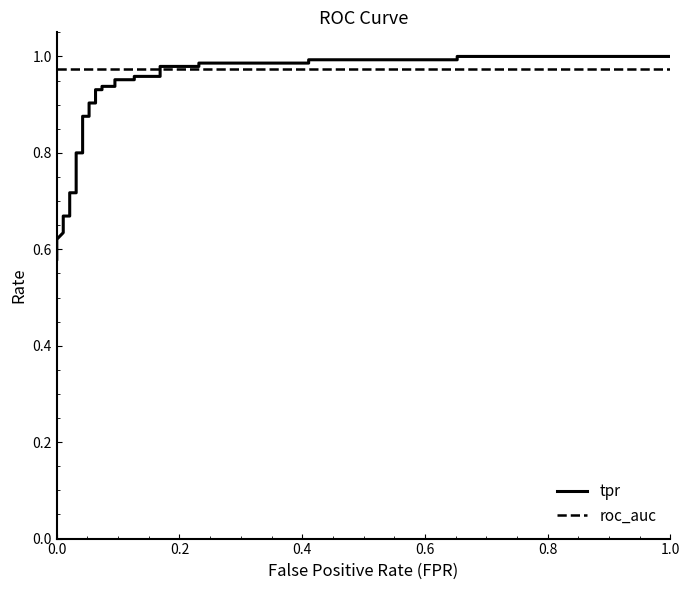

Reading left to right, list all the values displayed in this chart.

tpr: 0.6	0.6	0.6	0.6	0.6	0.7	0.7	0.7	0.7	0.7	0.7	0.8	0.8	0.9	0.9	0.9	0.9	0.9	0.9	0.9	0.9	1.0	1.0	1.0	1.0	1.0	1.0	1.0	1.0	1.0	1.0	1.0	1.0
roc_auc: 1.0	1.0	1.0	1.0	1.0	1.0	1.0	1.0	1.0	1.0	1.0	1.0	1.0	1.0	1.0	1.0	1.0	1.0	1.0	1.0	1.0	1.0	1.0	1.0	1.0	1.0	1.0	1.0	1.0	1.0	1.0	1.0	1.0